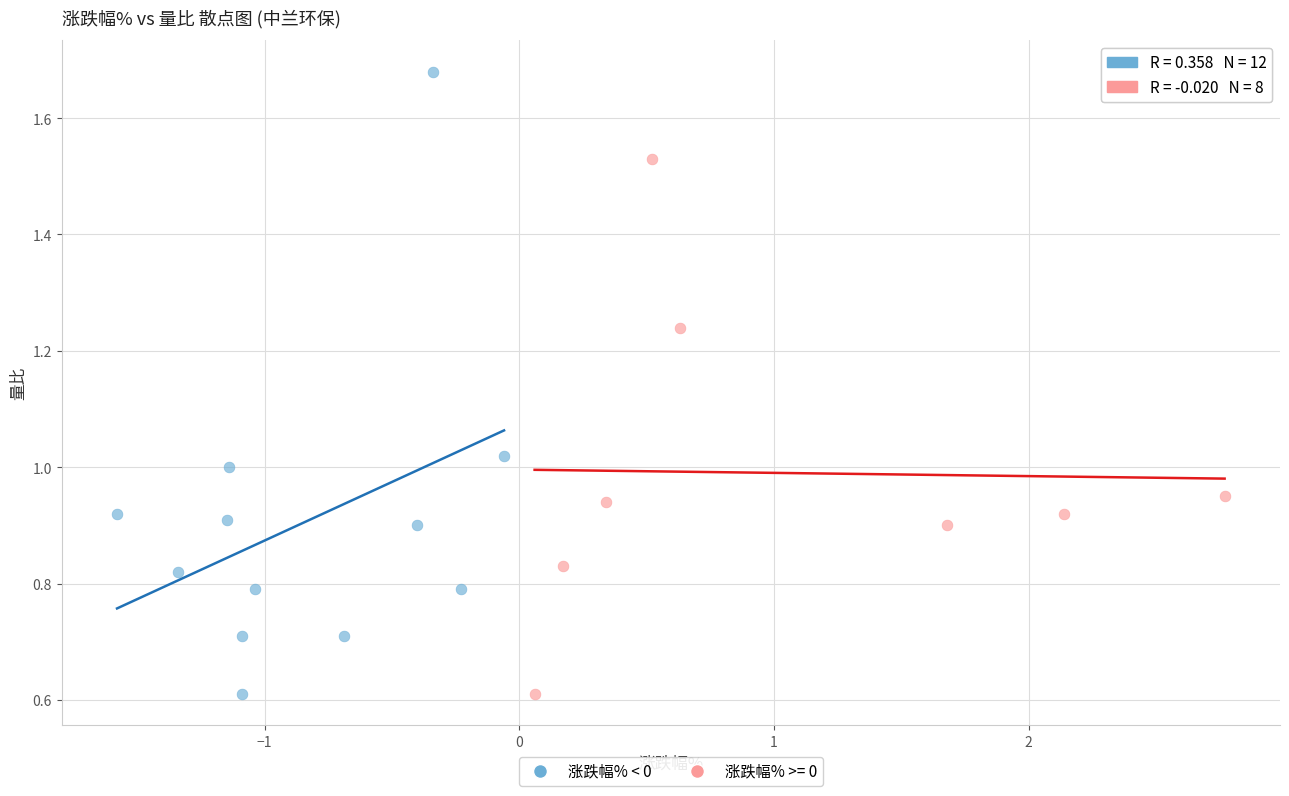

Which series reaches the maximum Y coordinate?

涨跌幅% < 0